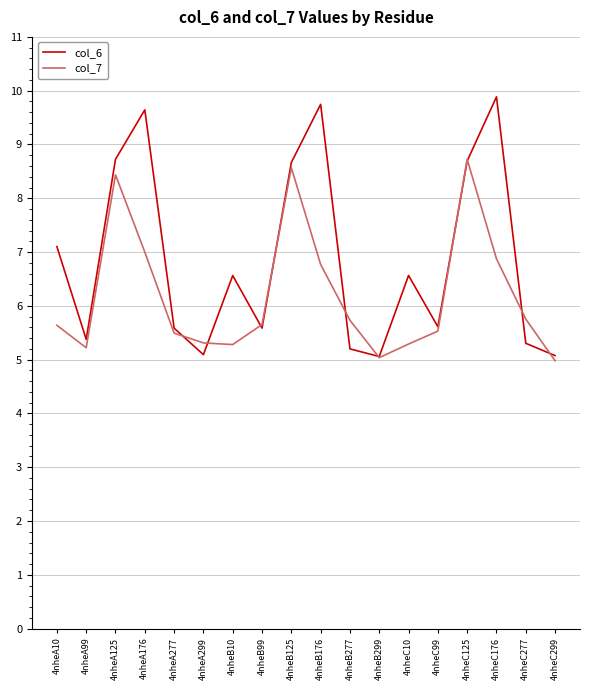

The value of col_6 at 4nheC99 is 2.8. True or false?

False